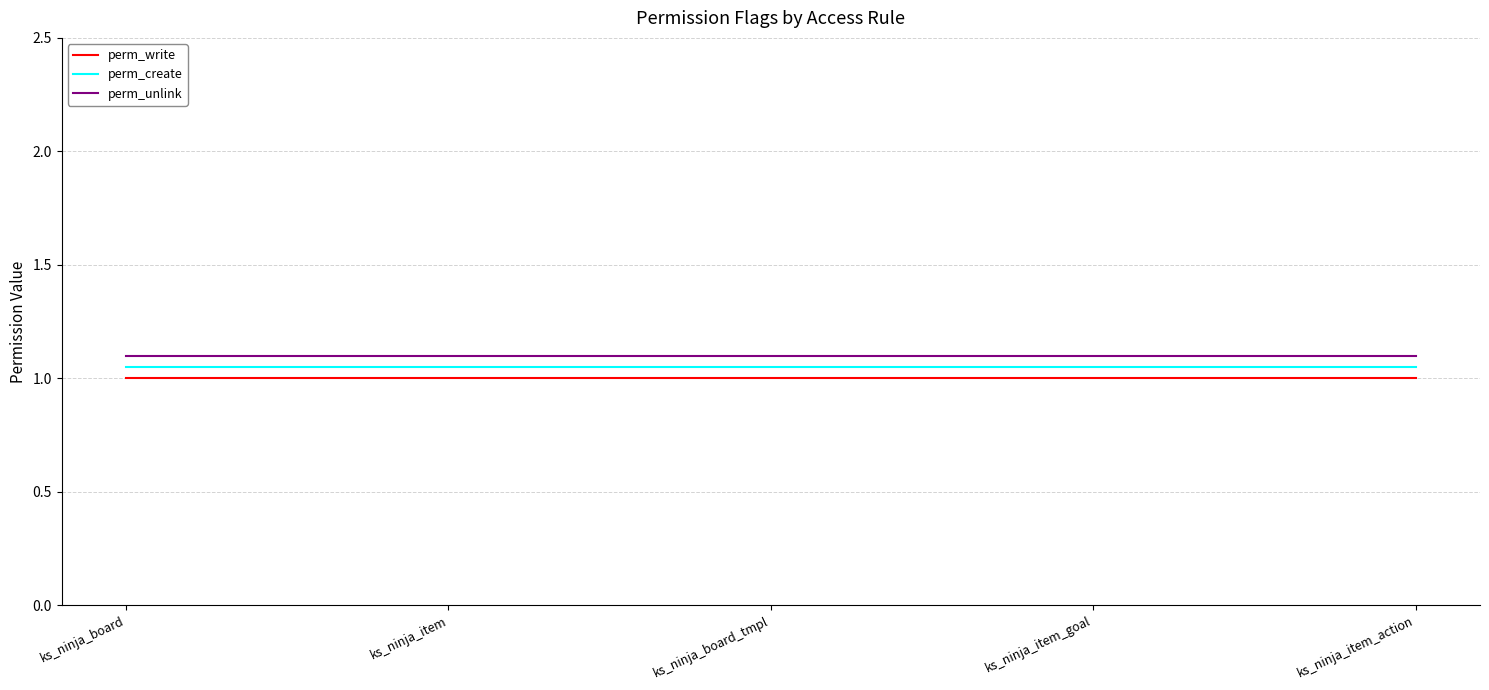

At how many categories does at least one series exceed 1?

5